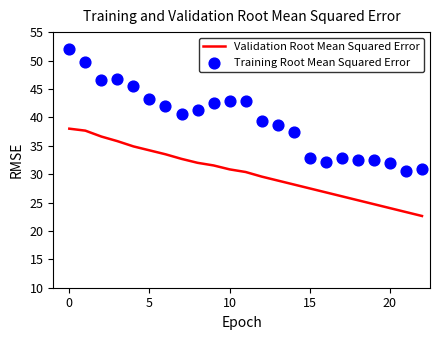

What are all the series names shown in the legend?

Validation Root Mean Squared Error, Training Root Mean Squared Error